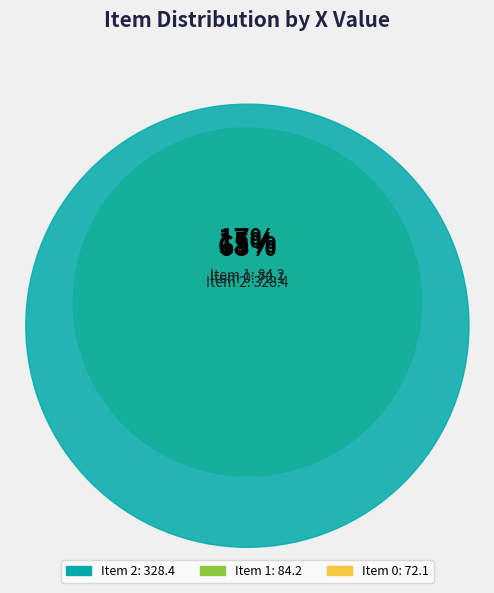

Which slice is the largest?

2